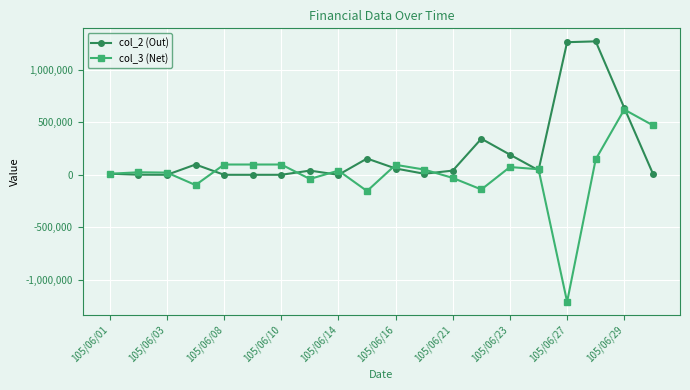

Which series has the largest total across all categories?

col_2 (Out)